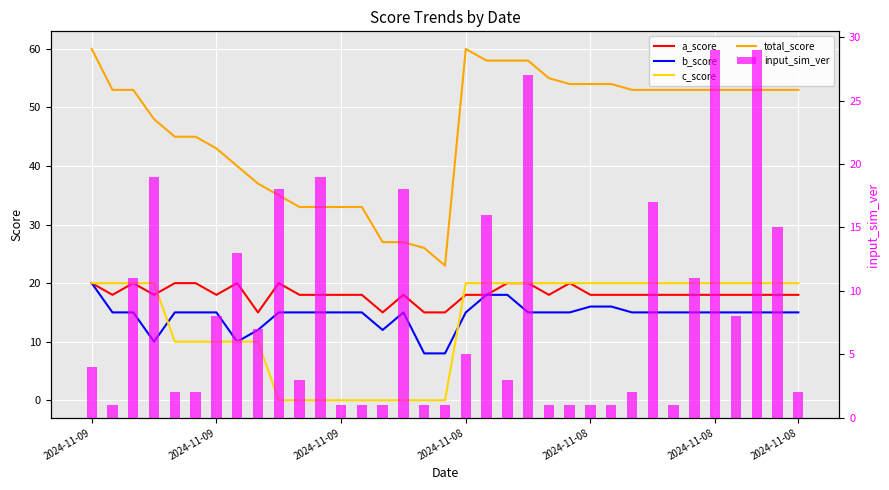

What is the sum of the c_score values at 2024-11-09 and 2024-11-08?

40